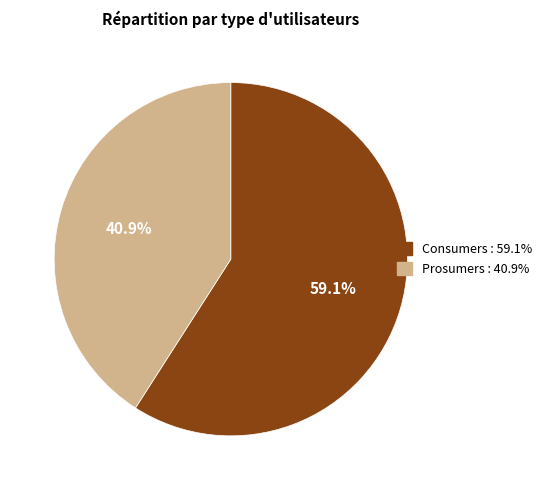

Is the sum of Prosumers and Consumers greater than half?

Yes